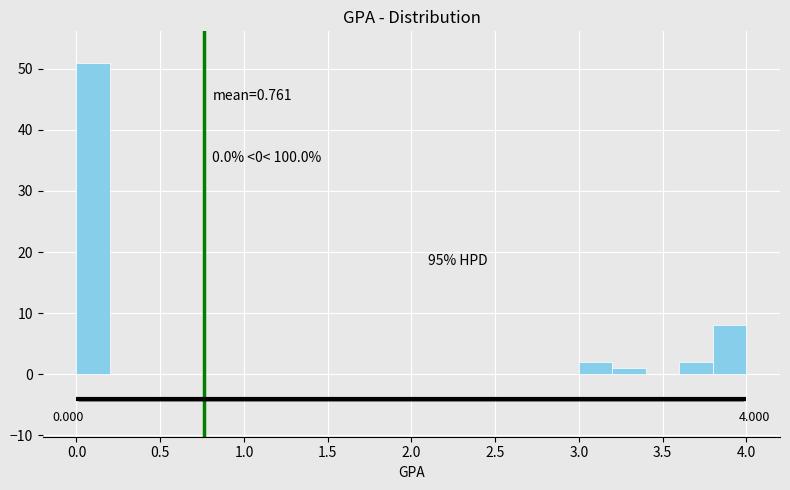

Over which range of the x-axis is the bar tallest?

0.0 to 0.2